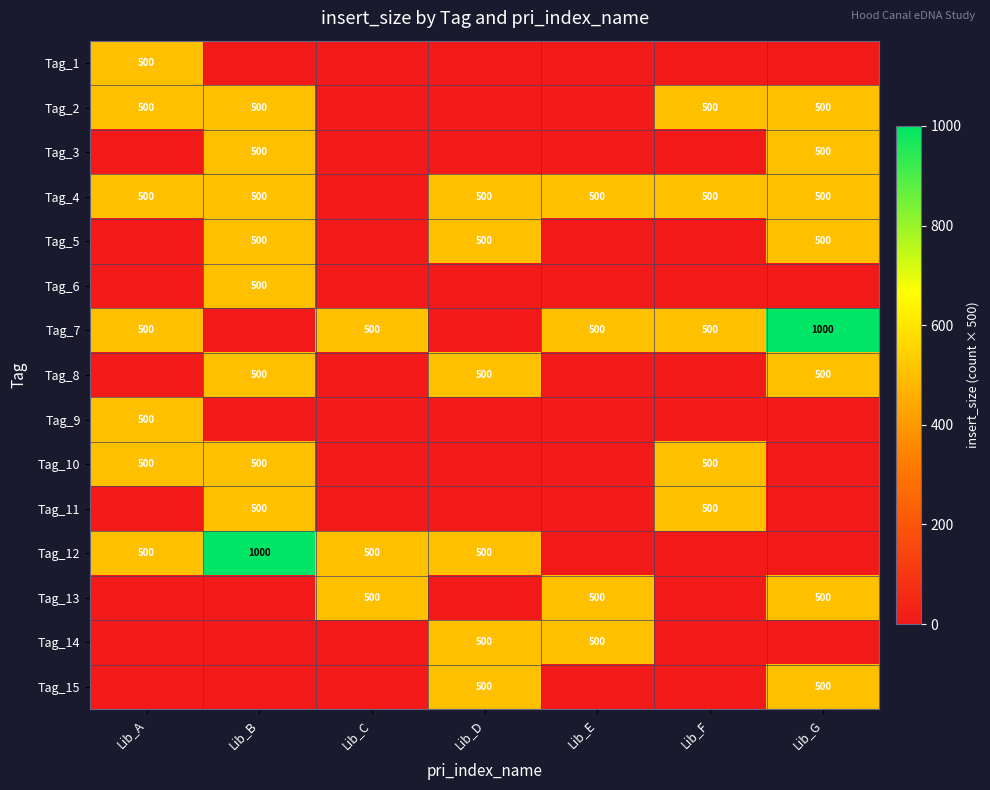

What is the sum of the Tag_7 values at Lib_F and Lib_E?

1000